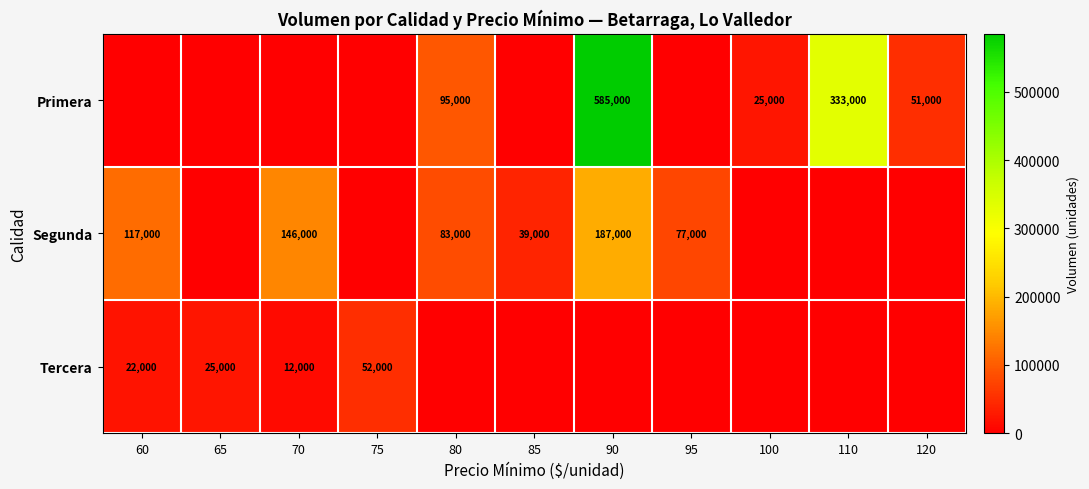

The value of Primera at 120 is 88604. True or false?

False